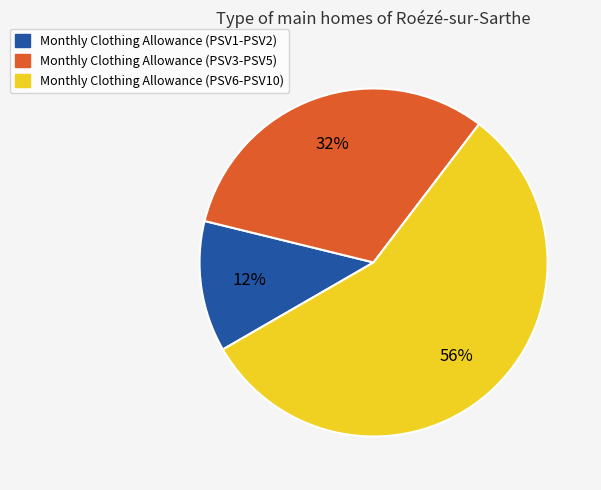

To the nearest percent, what is the difference between the largest and smallest slice percentages?

44%